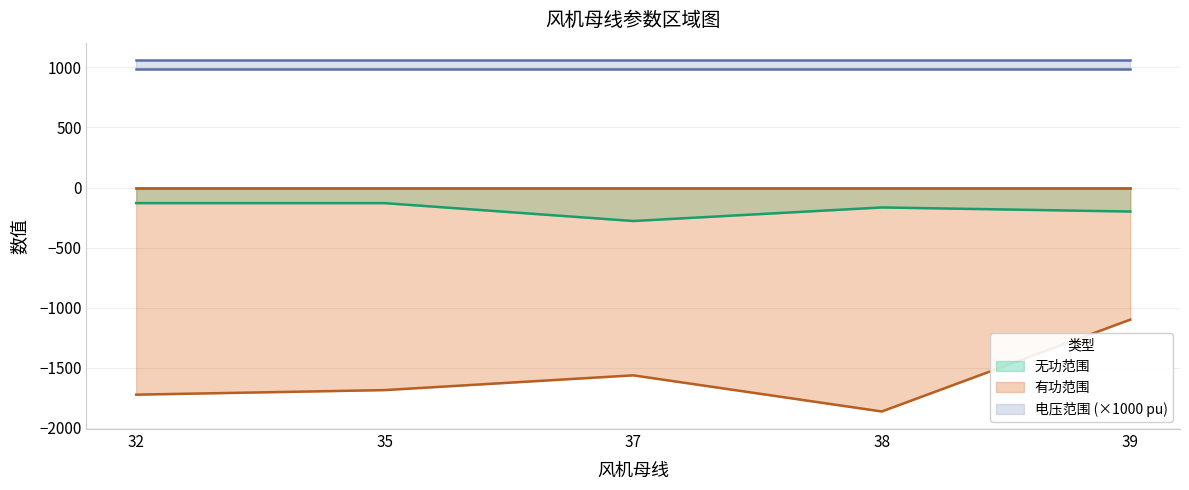

Is the value of 有功最小值（MW） at 38 greater than the value of 有功最大值 at 37?

No